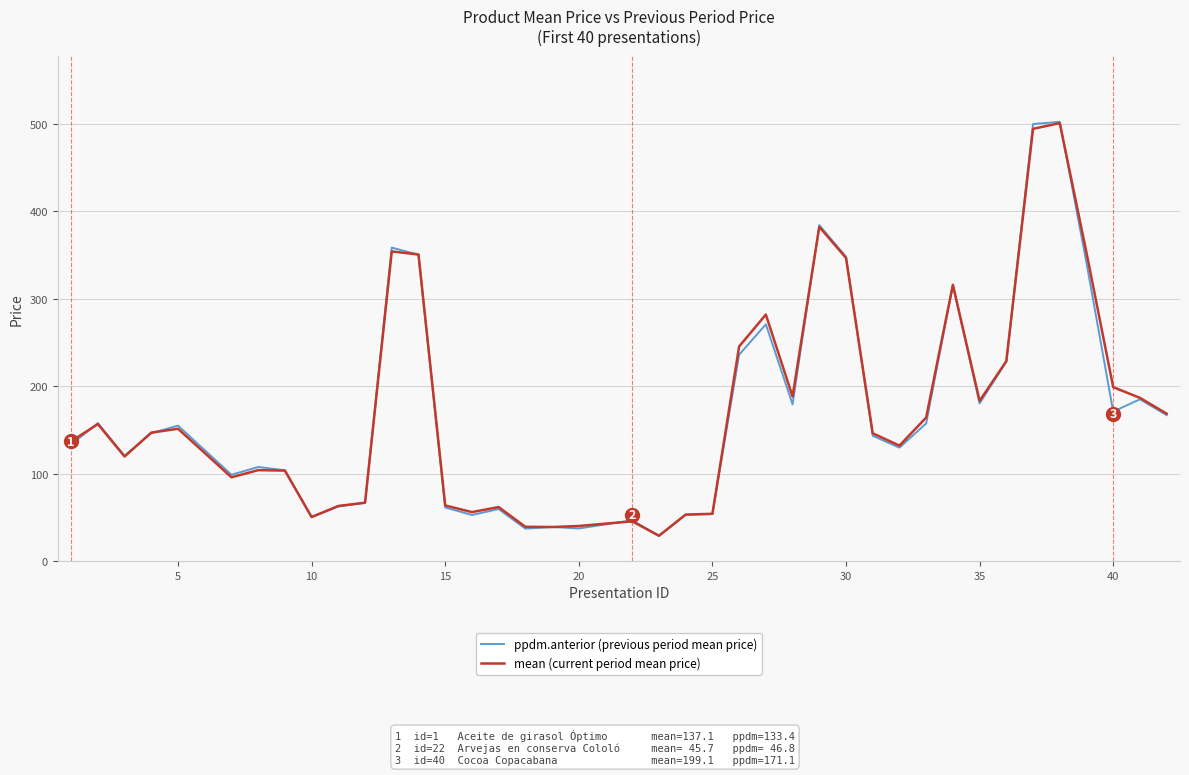

What is the highest value of the ppdm.anterior (previous period mean price) series?

502.2